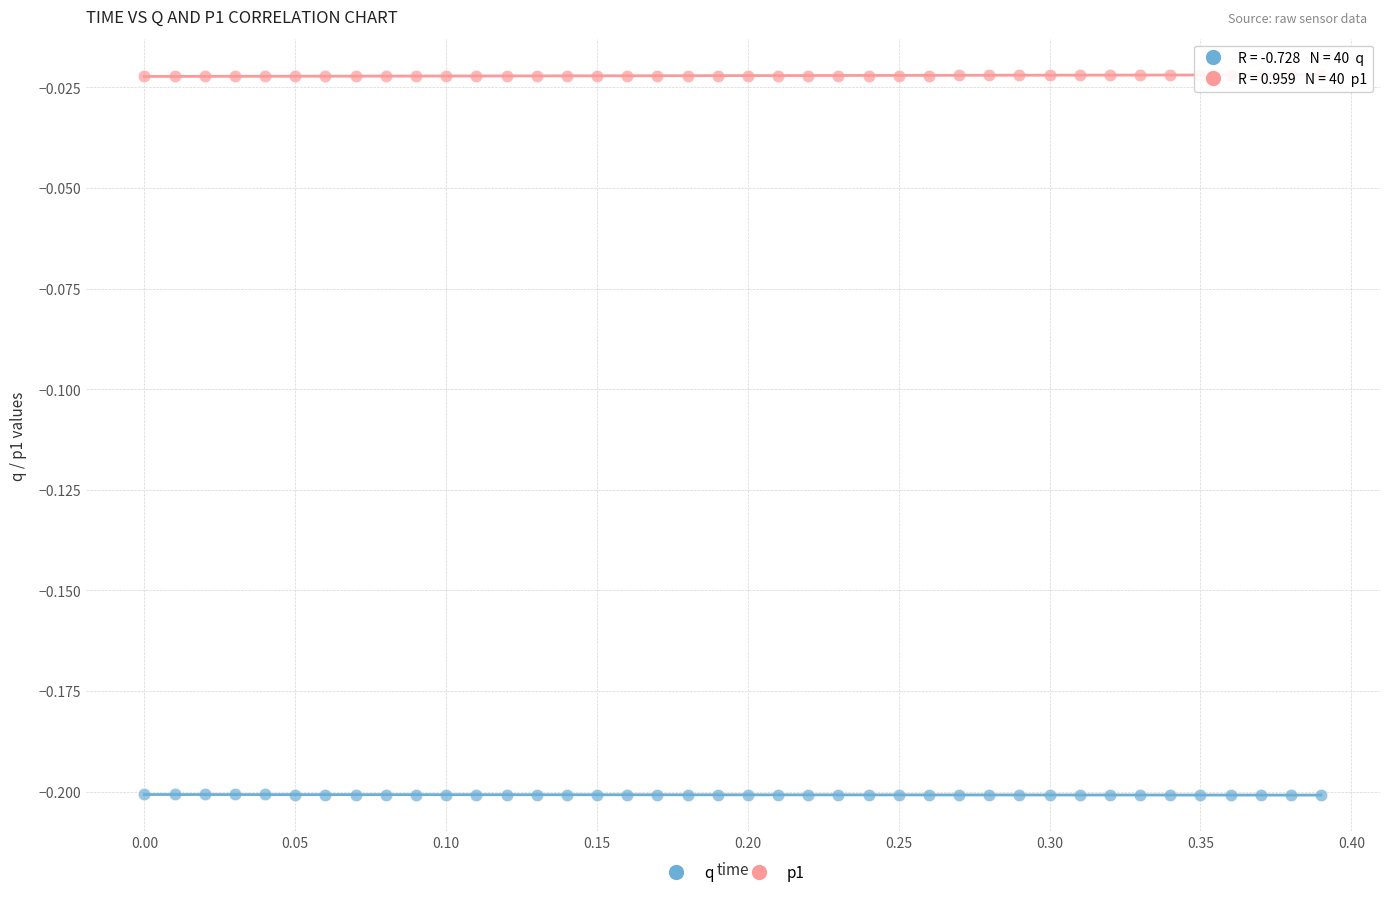

What is the X range (max minus min) for the scatter plot?

0.4